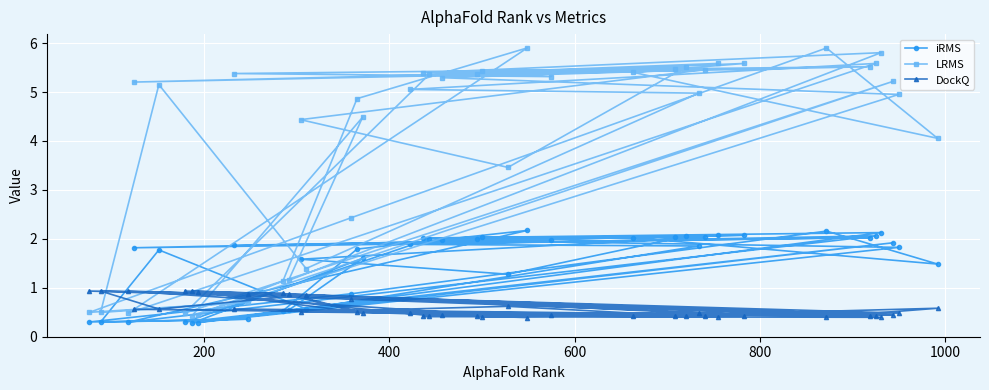

What is the highest value of the iRMS series?

2.2